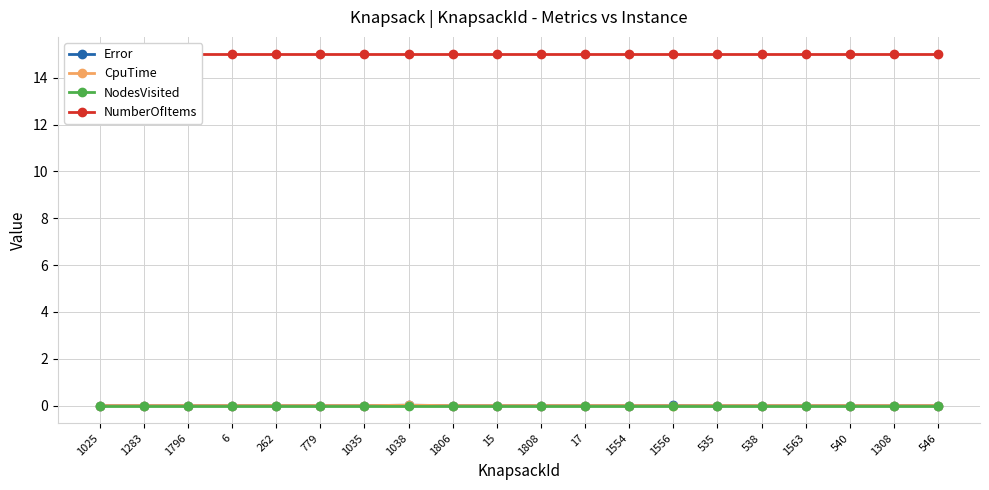

Which label corresponds to the smallest value in the chart?

1025